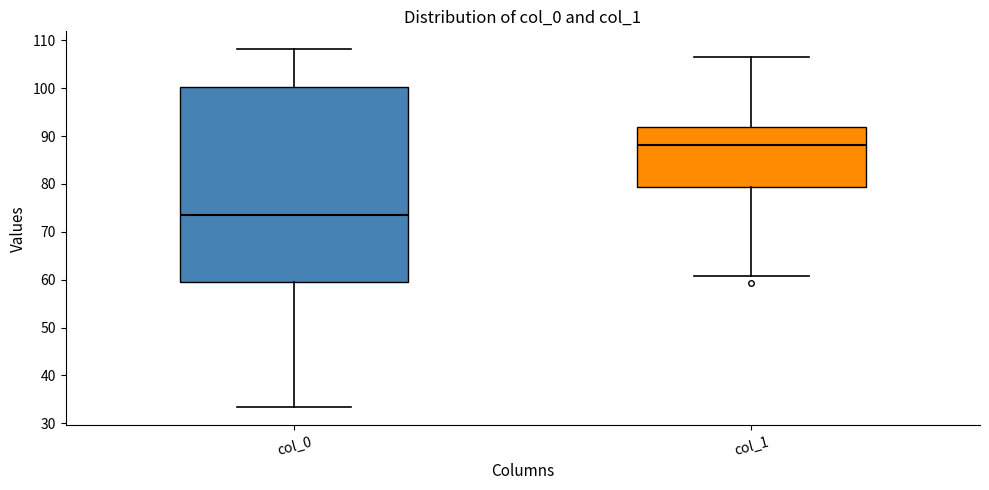

Which box has the lowest median line?

col_0